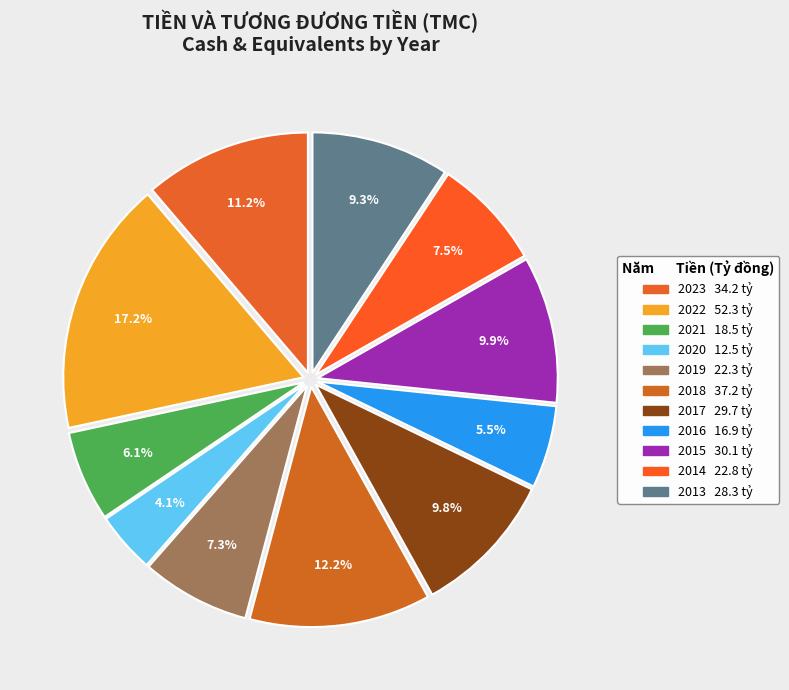

The 2018 slice represents 2% of the pie. True or false?

False